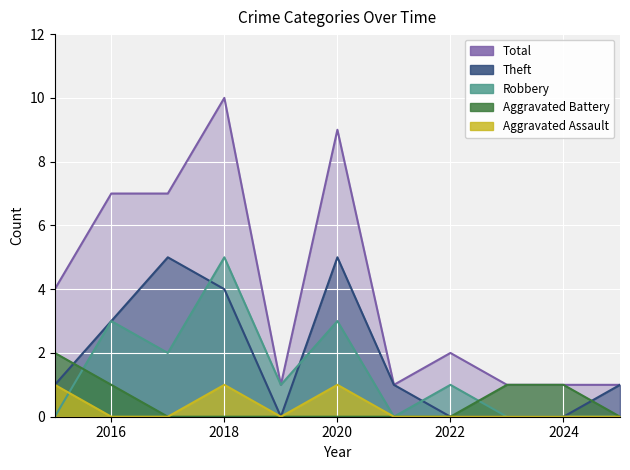

The value of Theft at 2021 is 1. True or false?

True